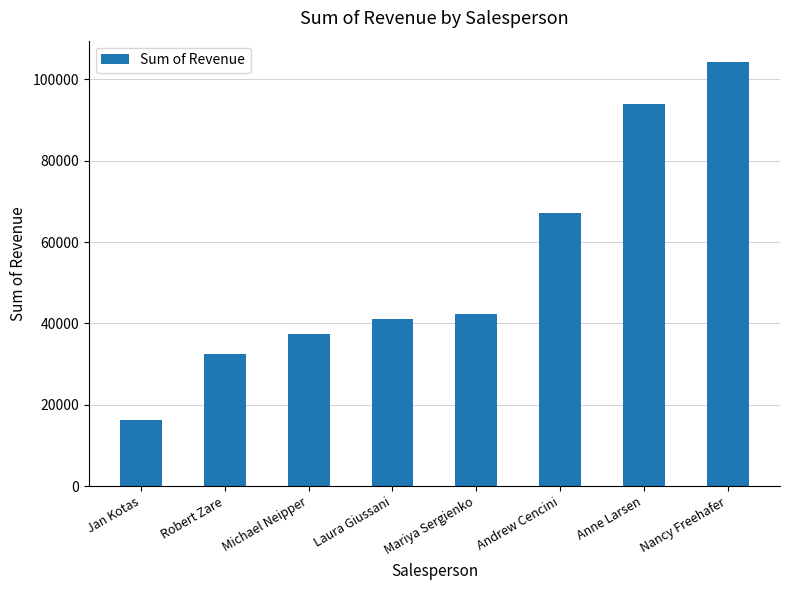

Reading left to right, transcribe all the data shown in this chart.

Jan Kotas=16350.5	Robert Zare=32530.6	Michael Neipper=37418.0	Laura Giussani=41095.0	Mariya Sergienko=42370.9	Andrew Cencini=67180.5	Anne Larsen=93848.3	Nancy Freehafer=104242.3